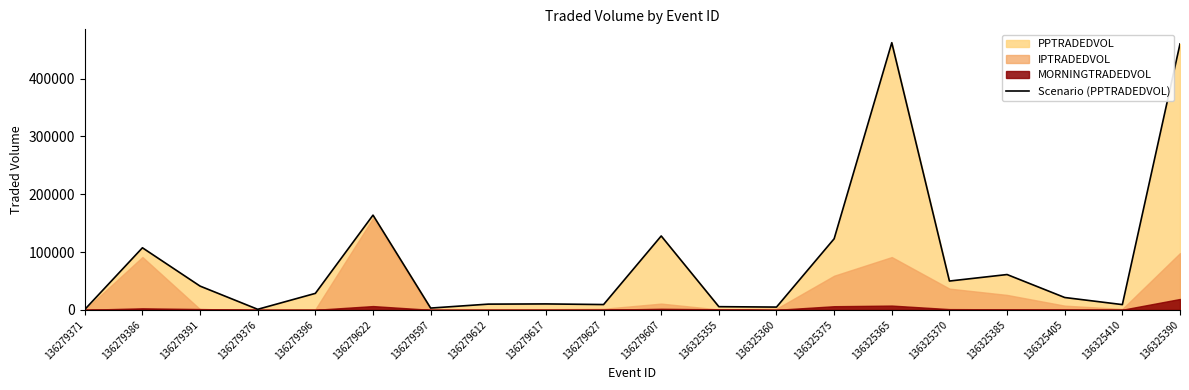

Which label corresponds to the smallest value in the chart?

136279371